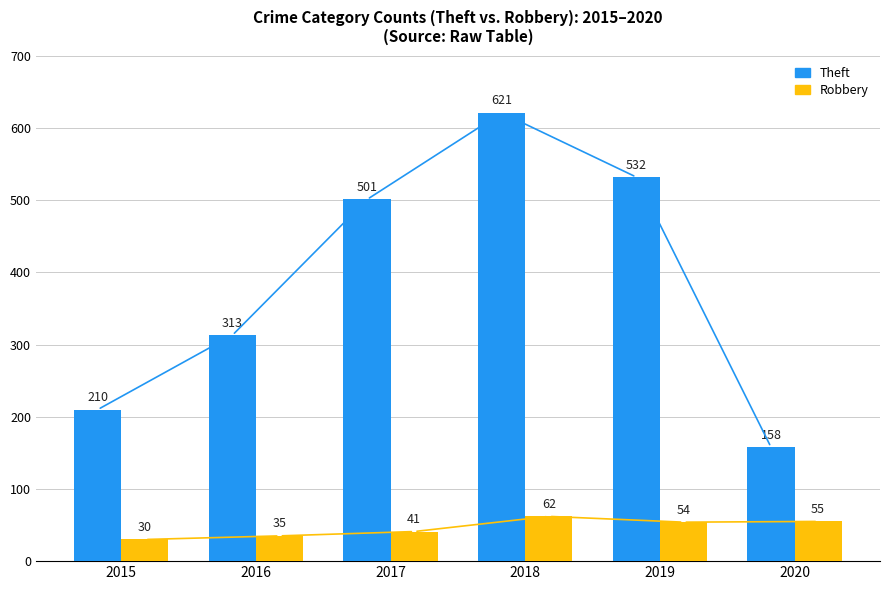

How many series are shown in this chart?

2